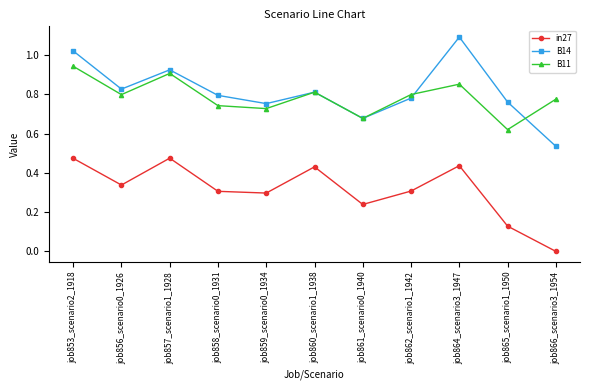

Is it true that B14 equals 0.3 at job857_scenario1_1928?

False